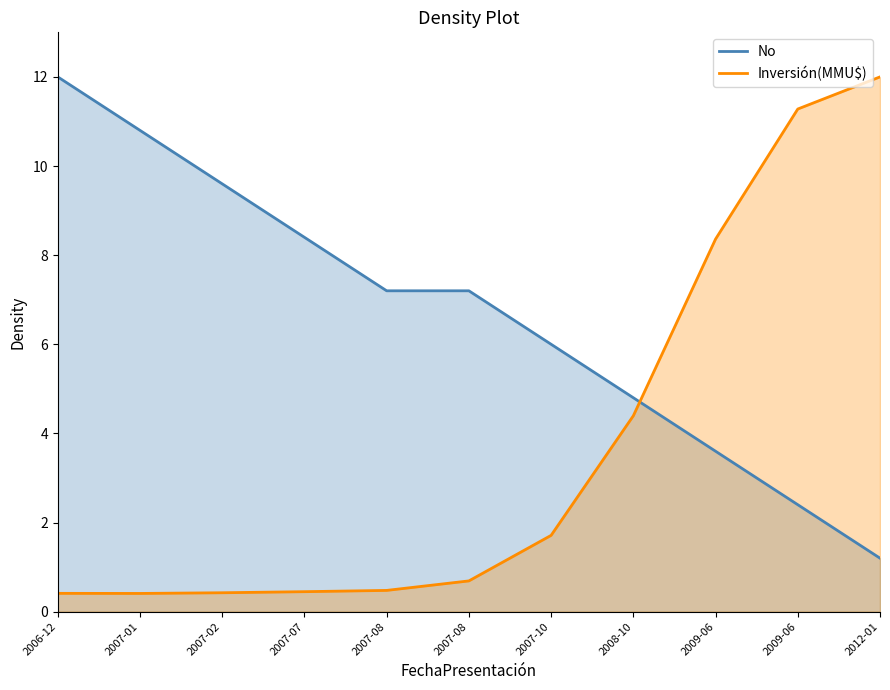

Reading right to left, list all the values displayed in this chart.

1.2	2.4	3.6	4.8	6.0	7.2	7.2	8.4	9.6	10.8	12.0